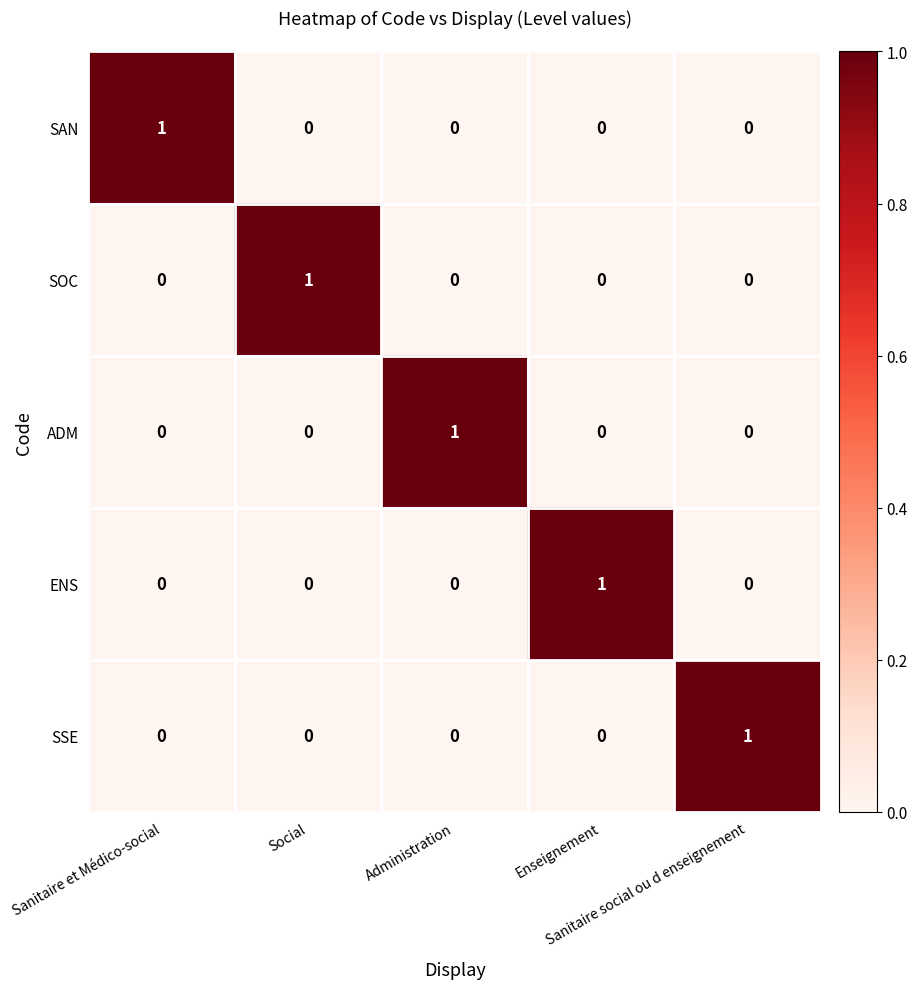

At how many categories does at least one series exceed 0?

5